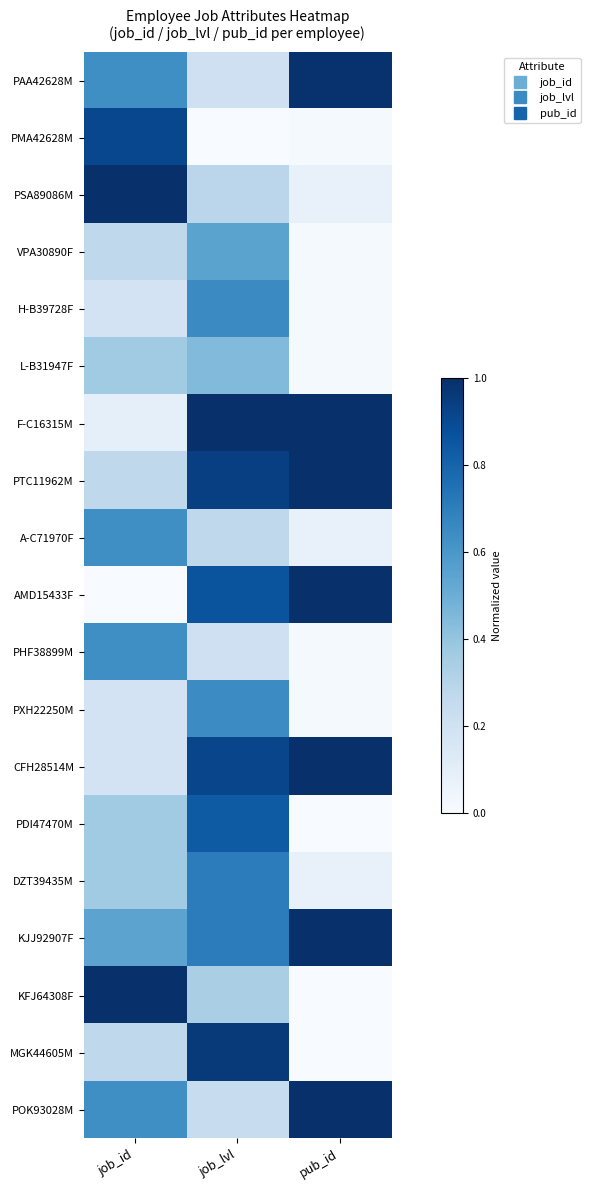

Reading left to right, transcribe all the data shown in this chart.

PAA42628M: job_id=0.6	job_lvl=0.2	pub_id=1.0
PMA42628M: job_id=0.9	job_lvl=0.0	pub_id=0.0
PSA89086M: job_id=1.0	job_lvl=0.3	pub_id=0.1
VPA30890F: job_id=0.3	job_lvl=0.5	pub_id=0.0
H-B39728F: job_id=0.2	job_lvl=0.7	pub_id=0.0
L-B31947F: job_id=0.4	job_lvl=0.4	pub_id=0.0
F-C16315M: job_id=0.1	job_lvl=1.0	pub_id=1.0
PTC11962M: job_id=0.3	job_lvl=0.9	pub_id=1.0
A-C71970F: job_id=0.6	job_lvl=0.3	pub_id=0.1
AMD15433F: job_id=0.0	job_lvl=0.9	pub_id=1.0
PHF38899M: job_id=0.6	job_lvl=0.2	pub_id=0.0
PXH22250M: job_id=0.2	job_lvl=0.6	pub_id=0.0
CFH28514M: job_id=0.2	job_lvl=0.9	pub_id=1.0
PDI47470M: job_id=0.4	job_lvl=0.8	pub_id=0.0
DZT39435M: job_id=0.4	job_lvl=0.7	pub_id=0.1
KJJ92907F: job_id=0.5	job_lvl=0.7	pub_id=1.0
KFJ64308F: job_id=1.0	job_lvl=0.3	pub_id=0.0
MGK44605M: job_id=0.3	job_lvl=1.0	pub_id=0.0
POK93028M: job_id=0.6	job_lvl=0.2	pub_id=1.0